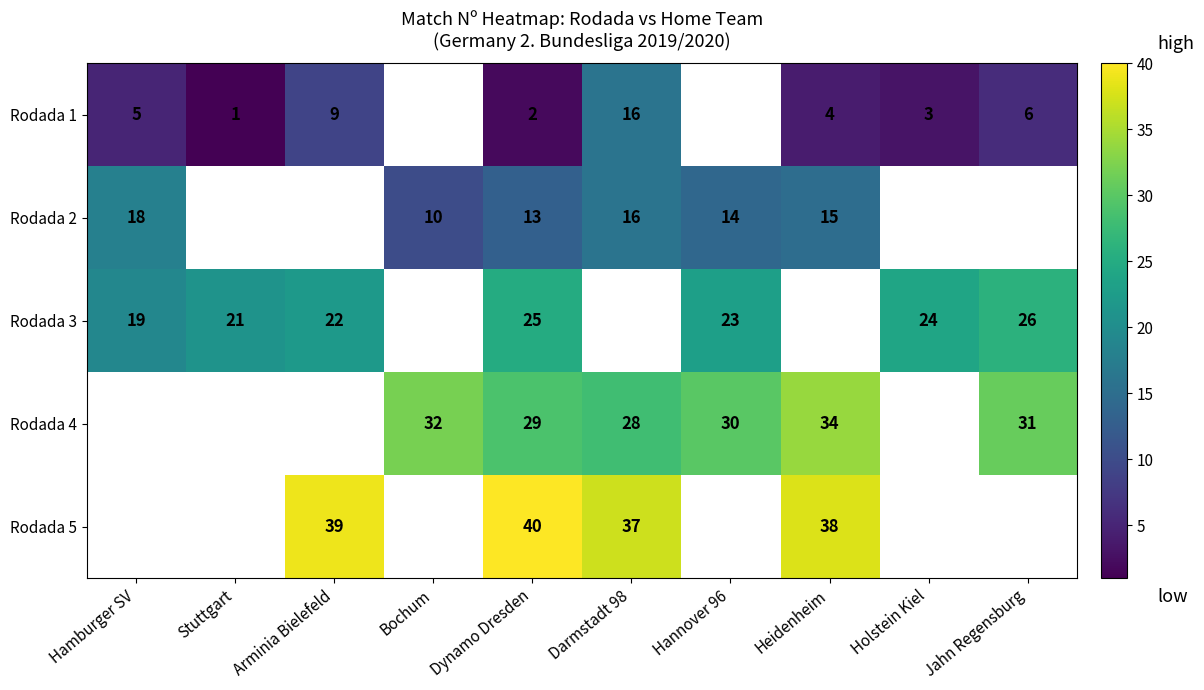

At how many categories does at least one series exceed 20?

9